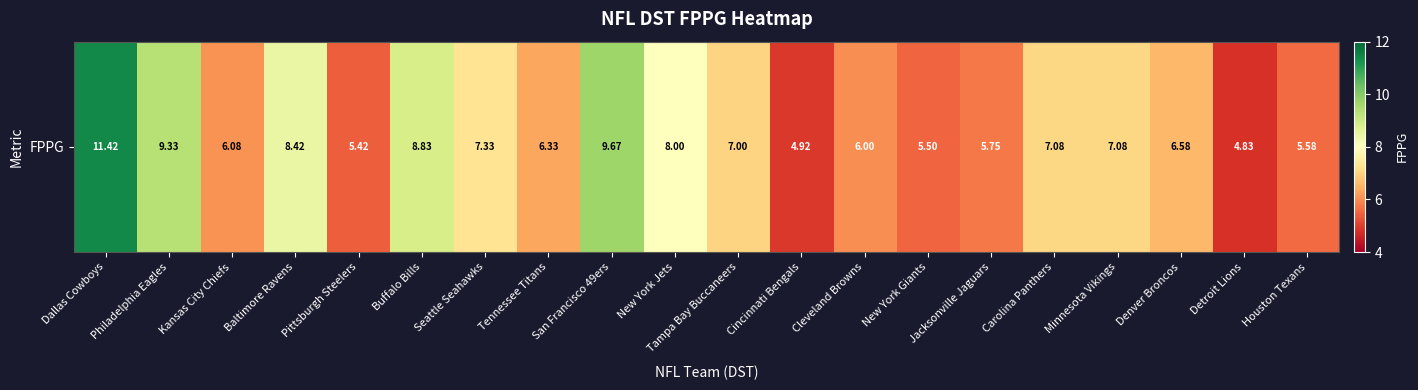

How many data points are above 7?

9